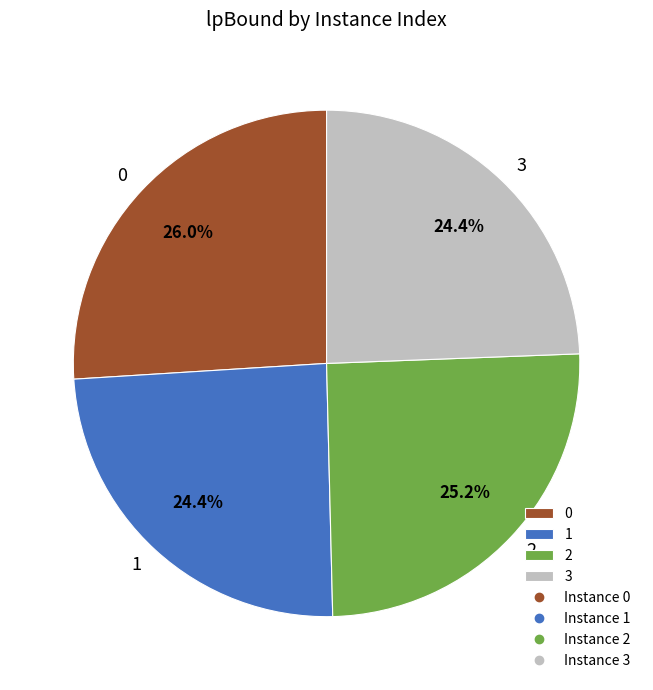

To the nearest percent, what is the average slice percentage?

25%